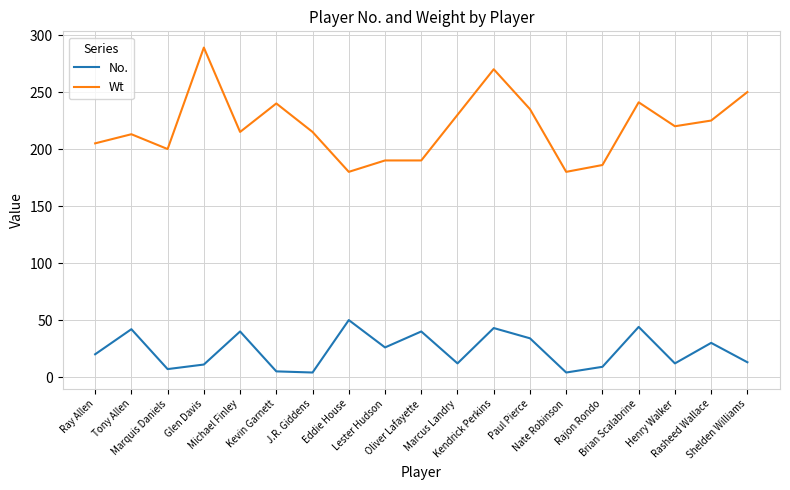

What is the difference between the second highest and second lowest values in the No. series?

40